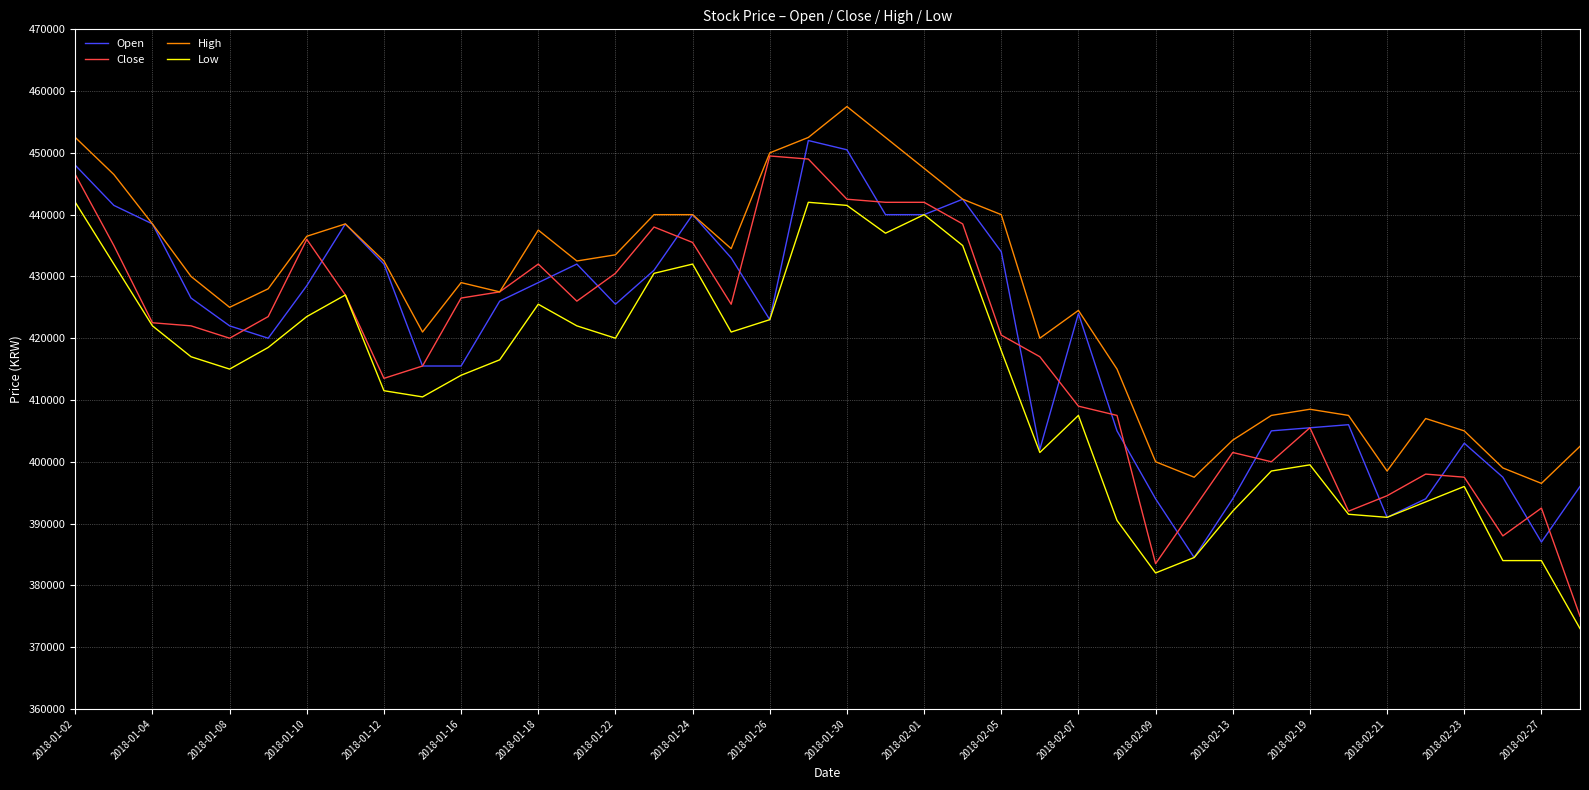

Which series has the largest range (max minus min)?

Close